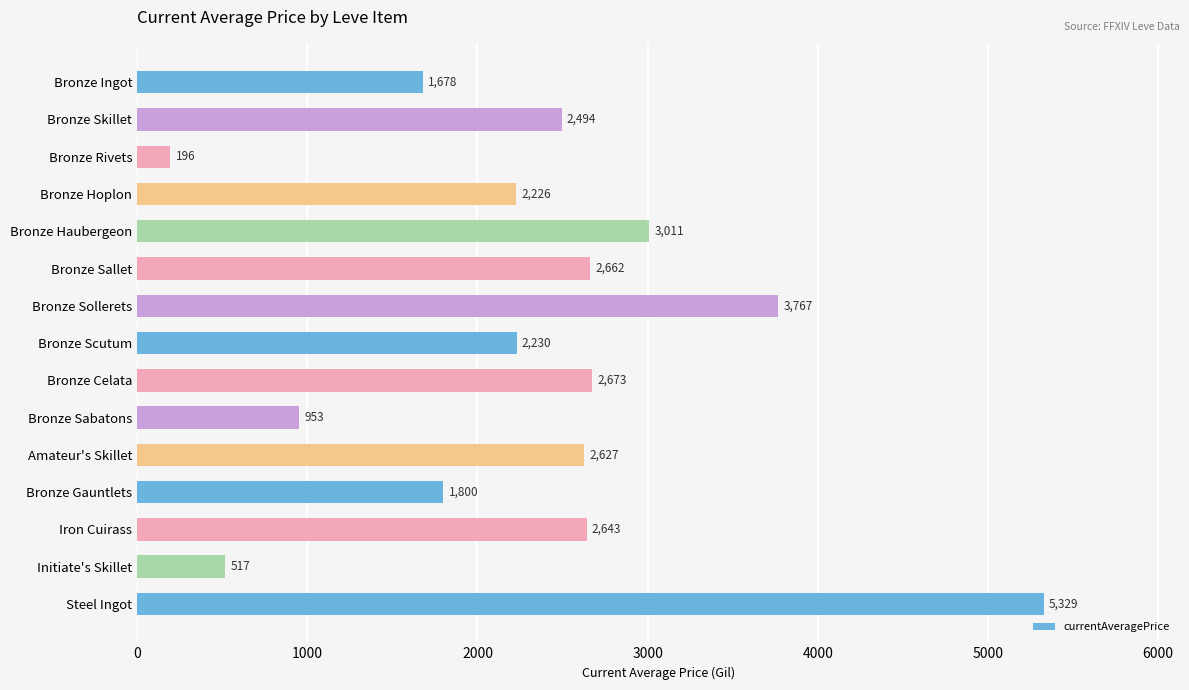

At which label is the value closest to 2762?

Bronze Celata